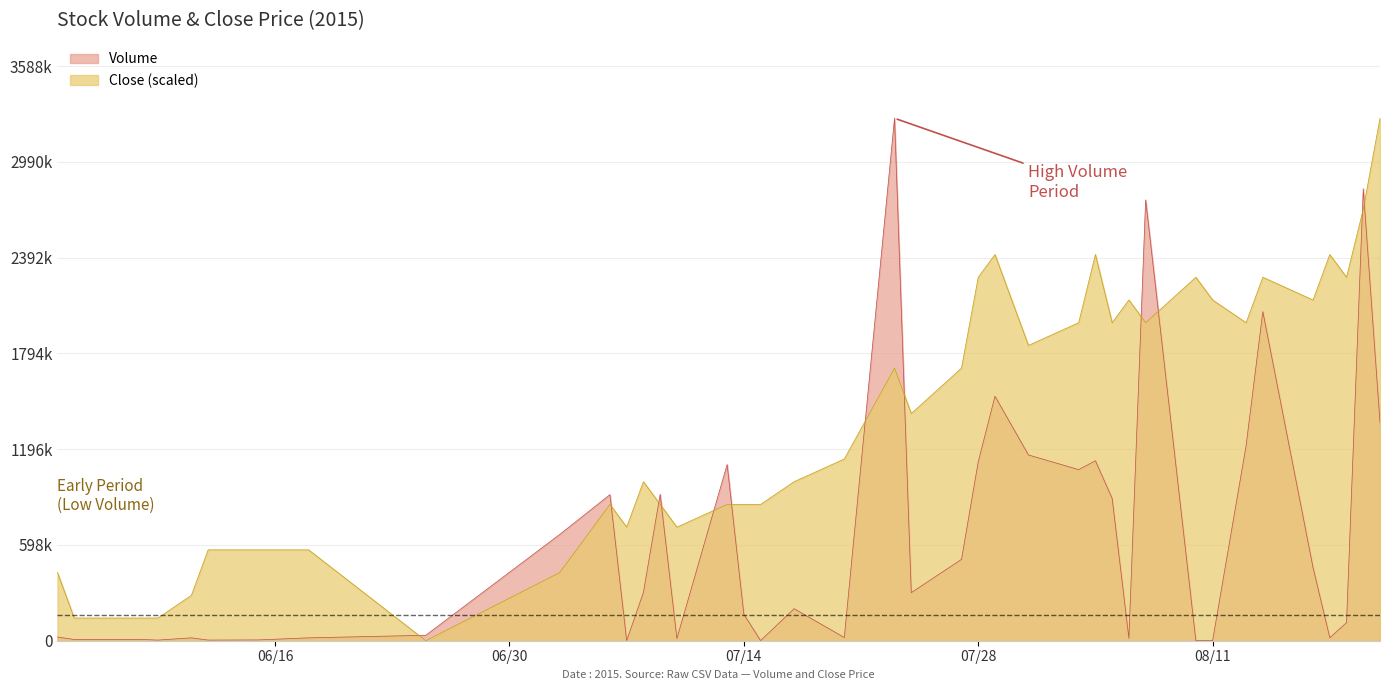

Reading left to right, what are all the values shown in this chart?

Volume: 23000.0	8000.0	8000.0	4000.0	18000.0	4000.0	5000.0	18000.0	34000.0	663600.0	911900.0	600.0	301800.0	914300.0	13800.0	1100000.0	165000.0	600.0	200000.0	20000.0	3262200.0	300000.0	508000.0	1116800.0	1526700.0	1159900.0	1068400.0	1123700.0	888500.0	15300.0	2752300.0	400.0	300.0	1216800.0	2055000.0	456800.0	18500.0	112800.0	2822100.0	1362500.0
Close: 425504.3	141834.8	141834.8	141834.8	283669.6	567339.1	567339.1	567339.1	0.0	425504.3	851008.7	709173.9	992843.5	851008.7	709173.9	851008.7	851008.7	851008.7	992843.5	1134678.3	1702017.4	1418347.8	1702017.4	2269356.5	2411191.3	1843852.2	1985687.0	2411191.3	1985687.0	2127521.7	1985687.0	2269356.5	2127521.7	1985687.0	2269356.5	2127521.7	2411191.3	2269356.5	2694860.9	3262200.0